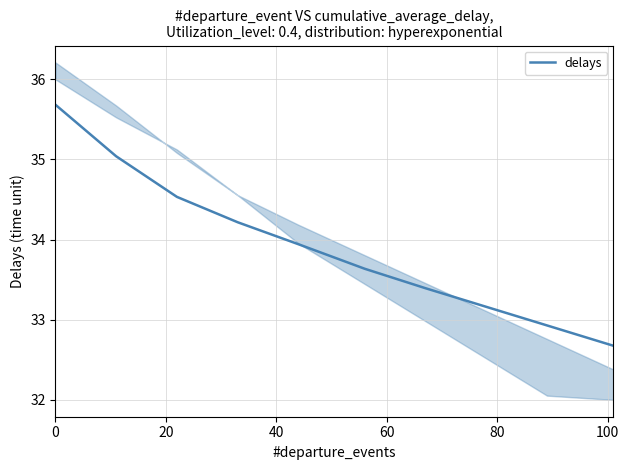

How many values are below 33?

2